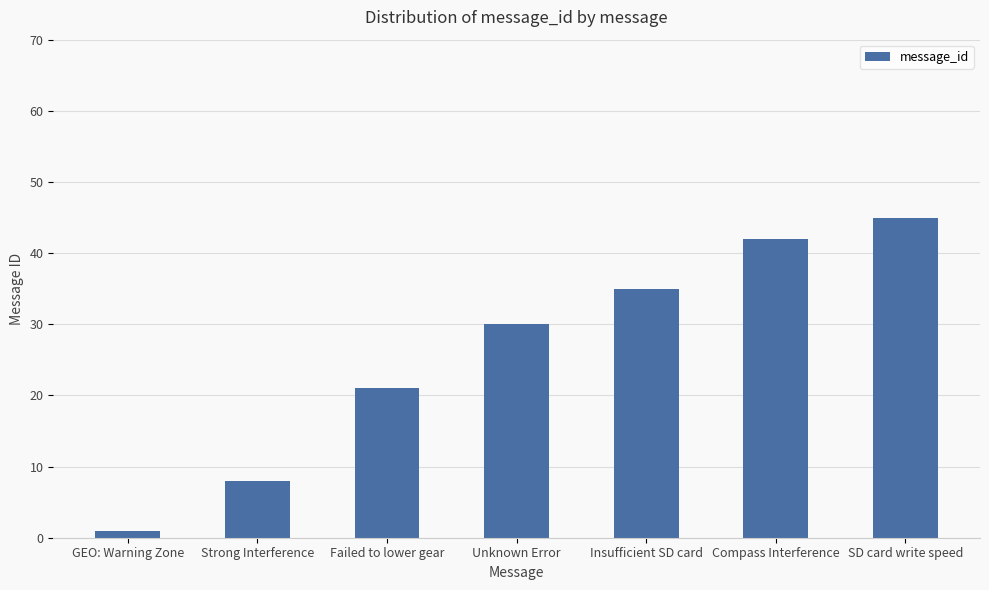

What is the change in value from Unknown Error to SD card write speed?

+15